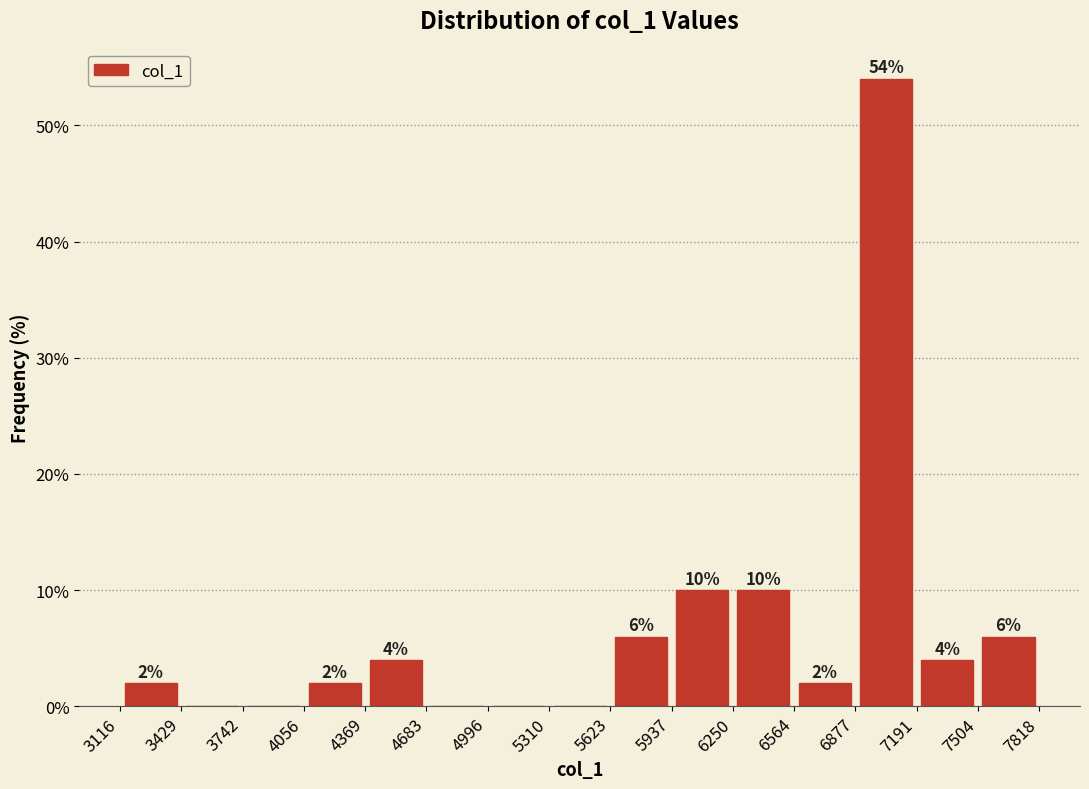

Which range on the x-axis has the tallest bar?

6877 to 7191